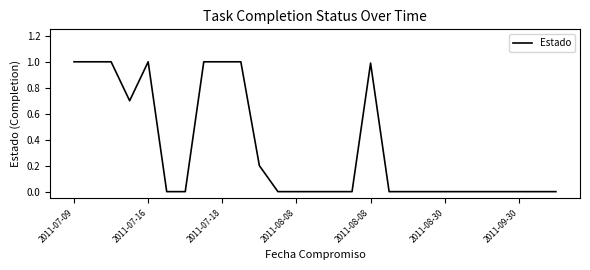

What is the difference between the maximum and minimum values?

1.0